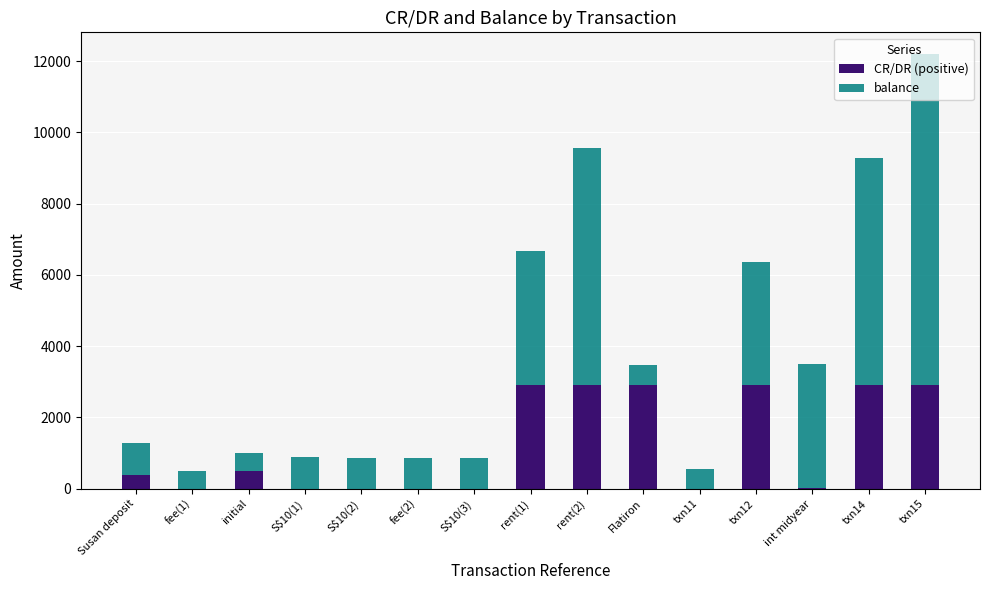

What is the maximum value for CR/DR (positive)?

2905.0